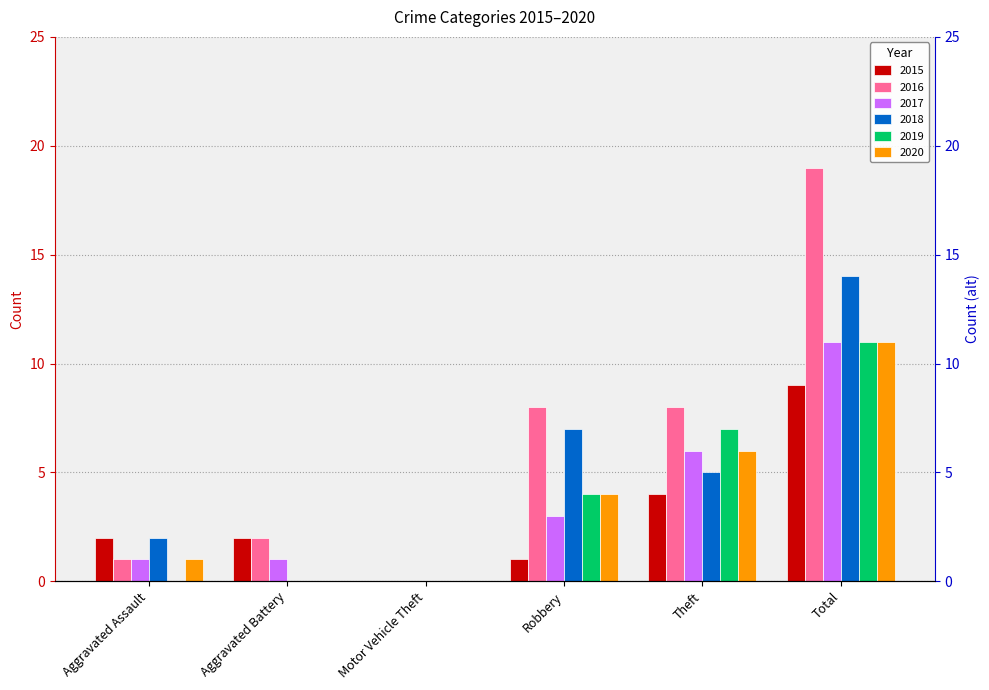

What is the difference between the highest and lowest values at Theft?

4